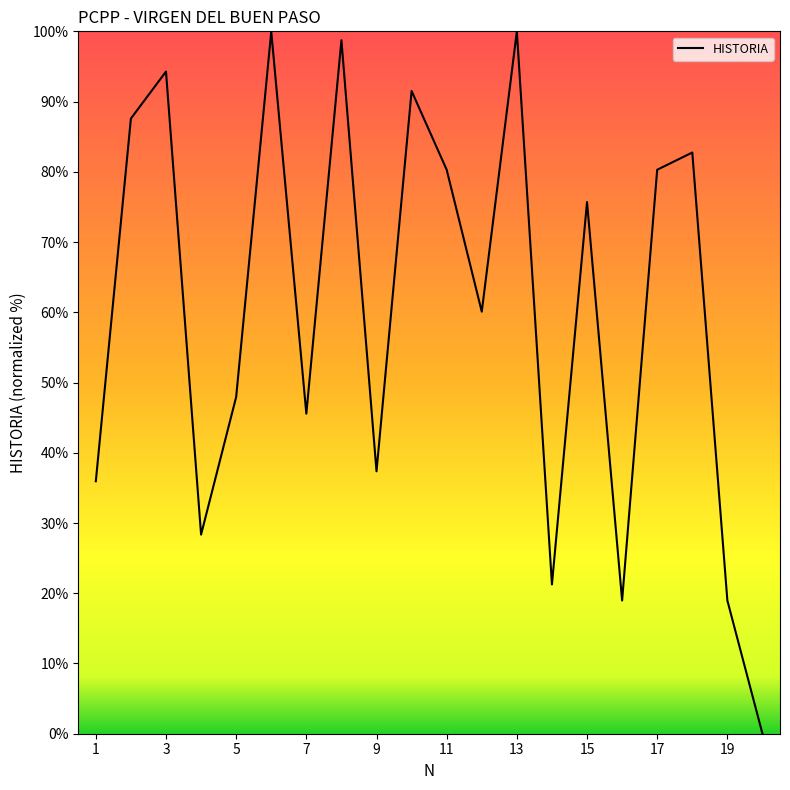

What is the greatest value displayed?

100.0